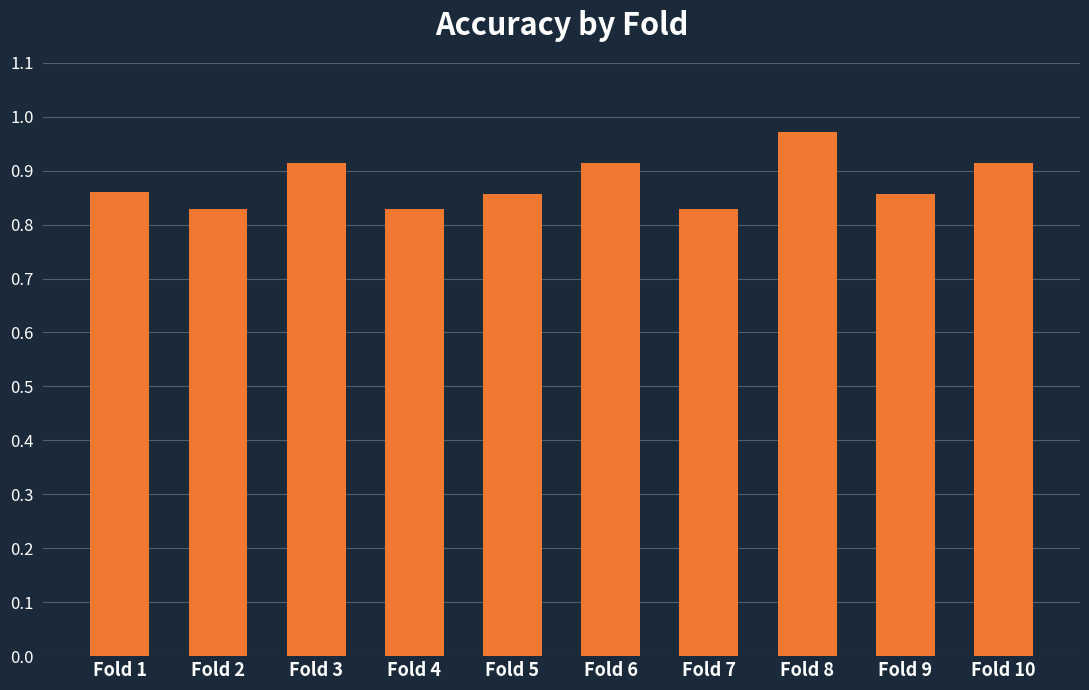

The value at Fold 9 is 0.4. True or false?

False